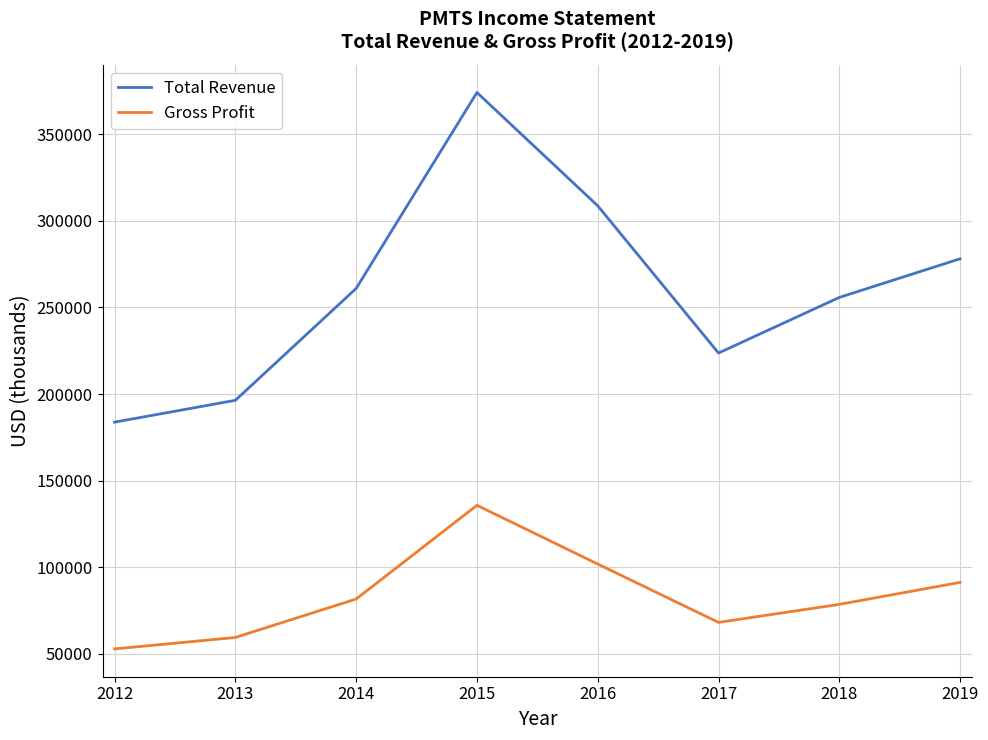

Which series has the largest range (max minus min)?

Total Revenue